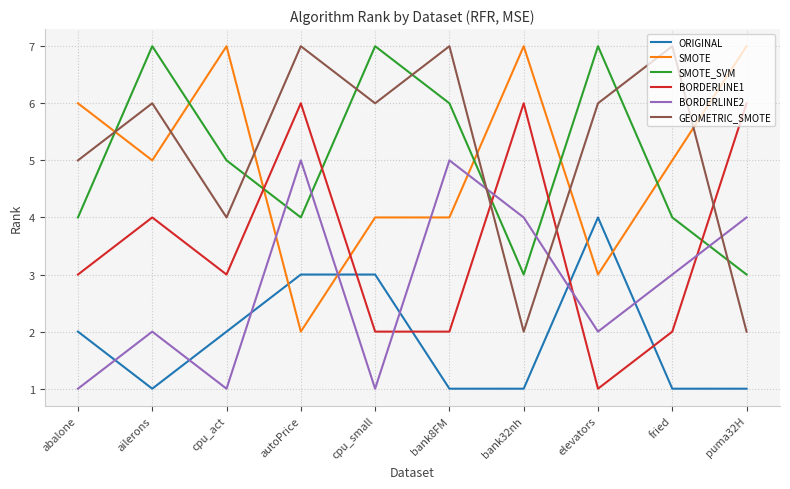

What is the difference between the maximum and minimum values in the ORIGINAL series?

3